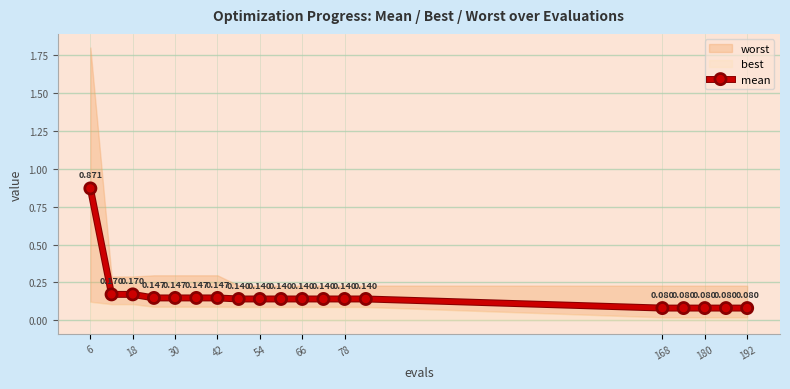

Which category has the highest value across all series?

6